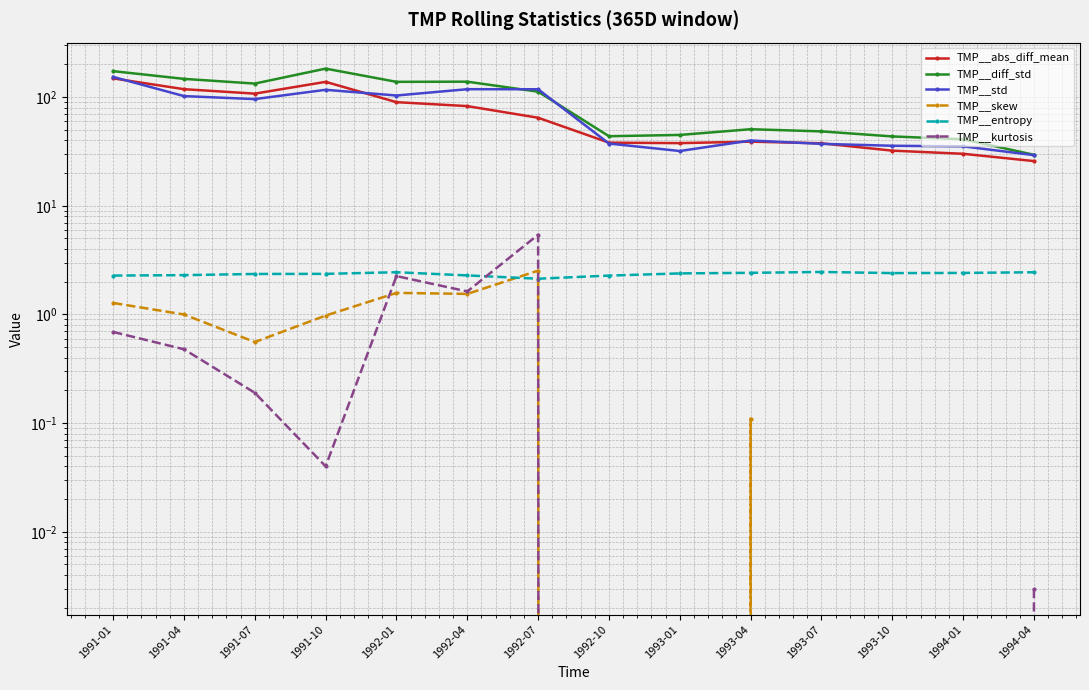

Where is the first local minimum for TMP__entropy?

1992-07